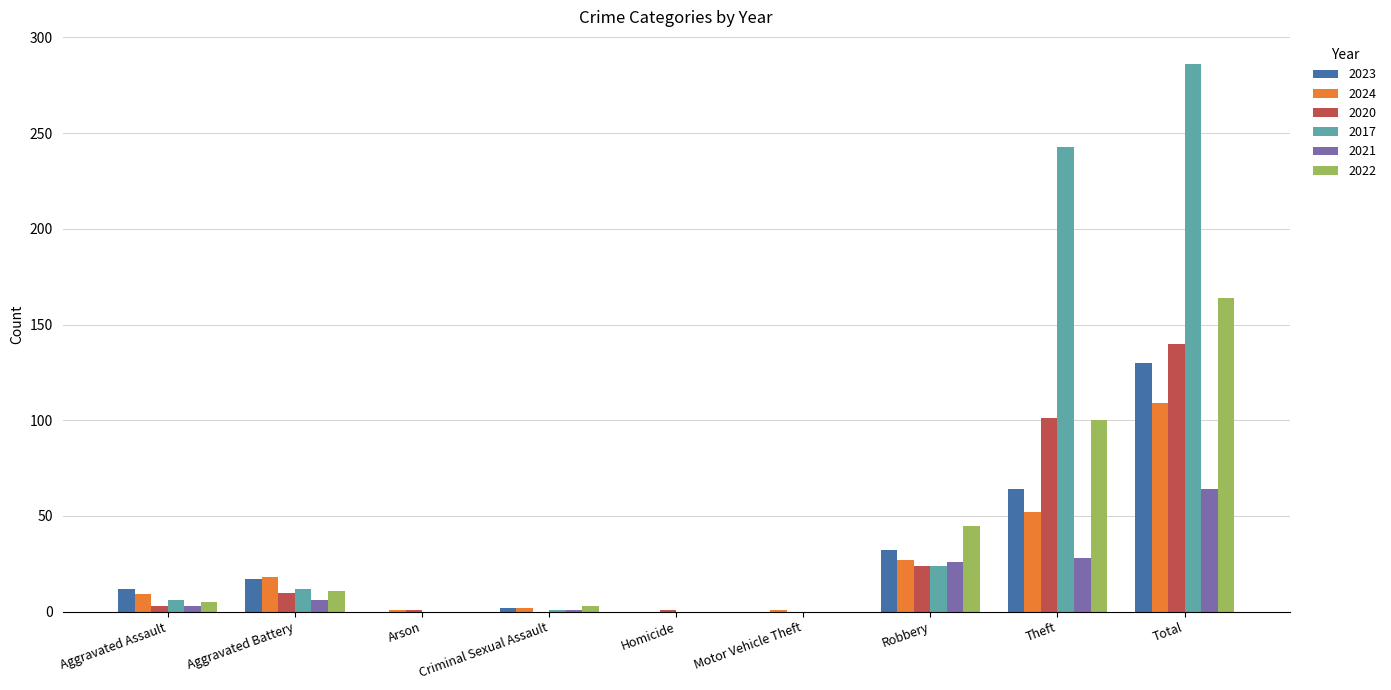

At which category is the sum across all series the highest?

Total